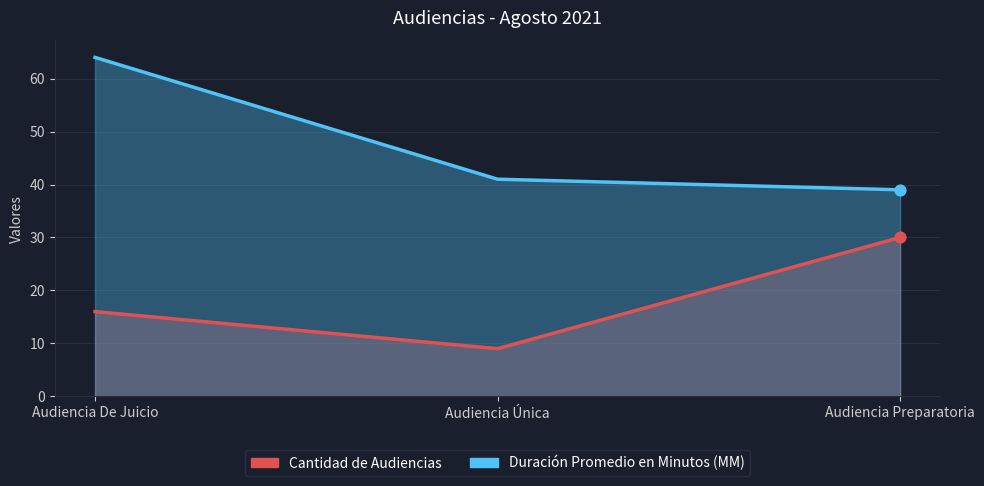

Is the value of Duración Promedio en Minutos (MM) at Audiencia Única greater than the value of Cantidad de Audiencias at Audiencia De Juicio?

Yes